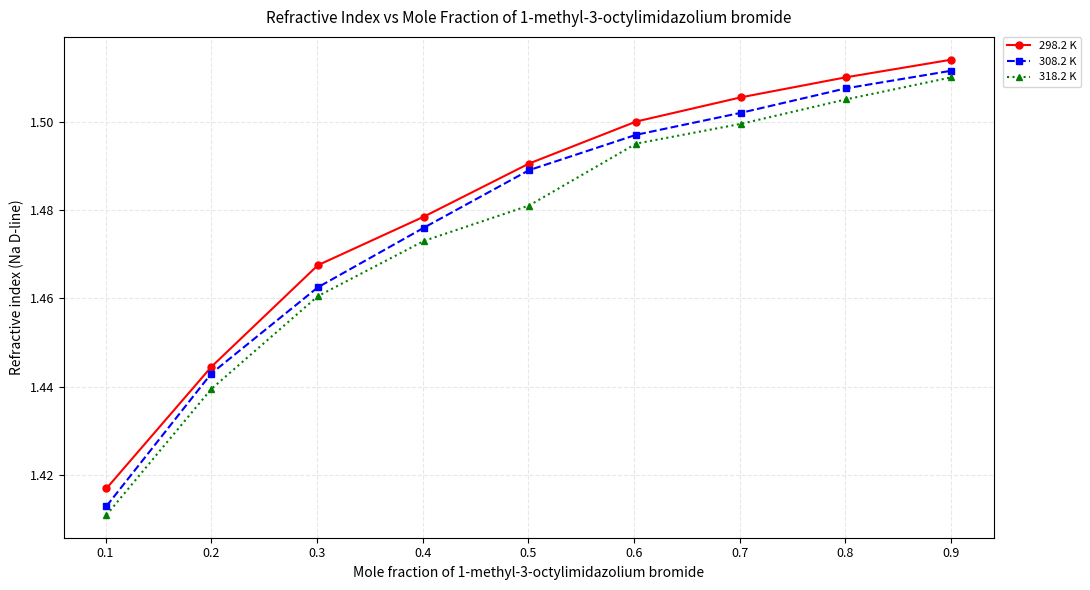

Count the 308.2 K values in the range 1 to 2.

9